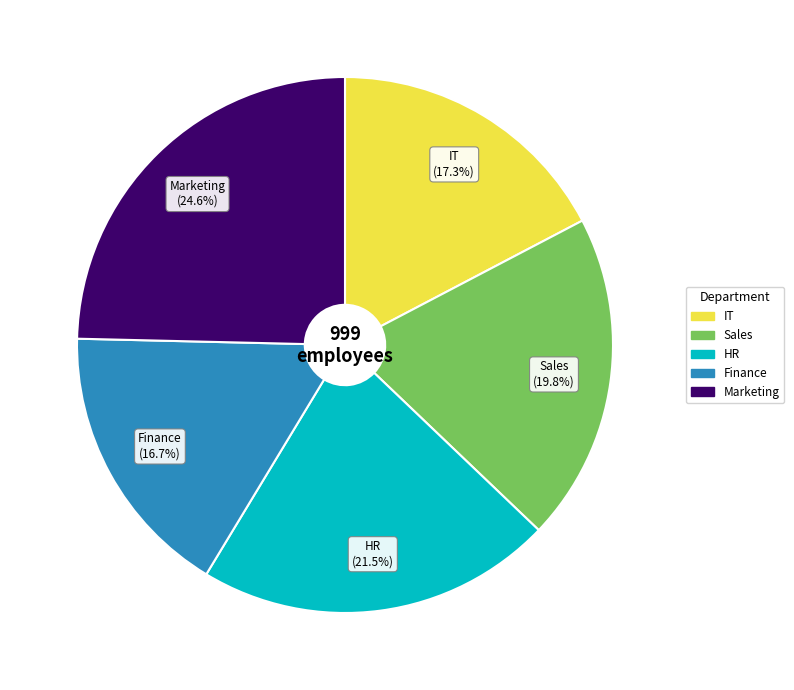

To the nearest percent, what portion does Sales represent?

20%